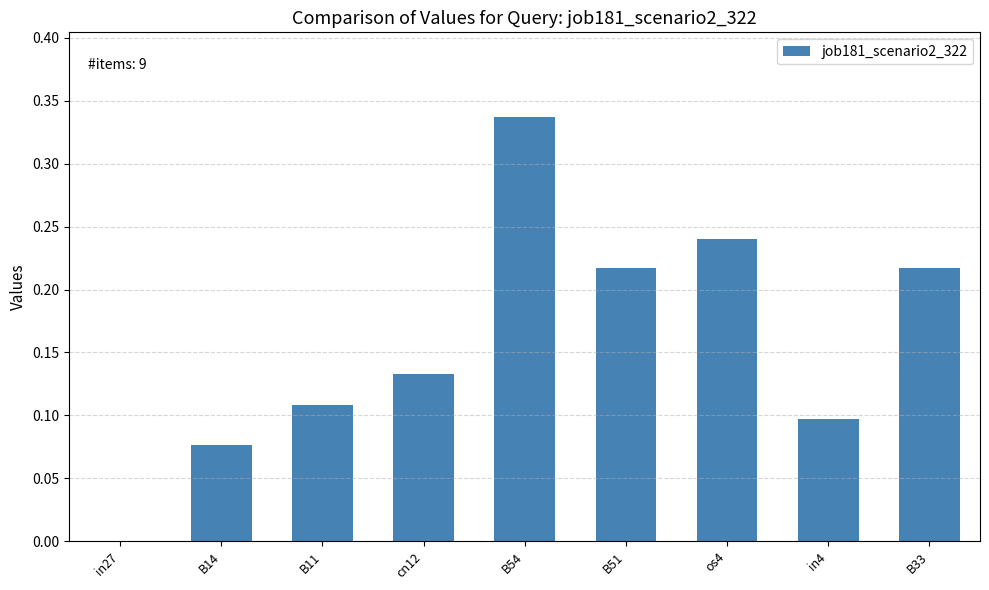

The chart shows a value of 0.1 at B33. True or false?

False